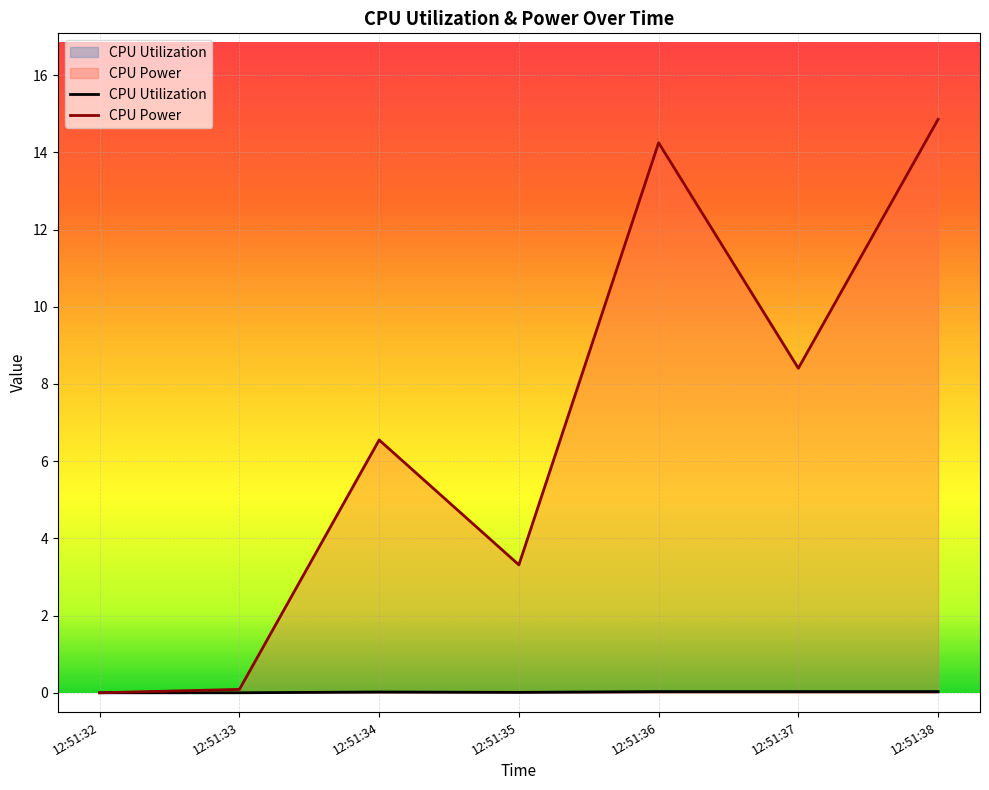

Is the value of CPU Power at 12:51:35 greater than the value of CPU Utilization at 12:51:36?

Yes